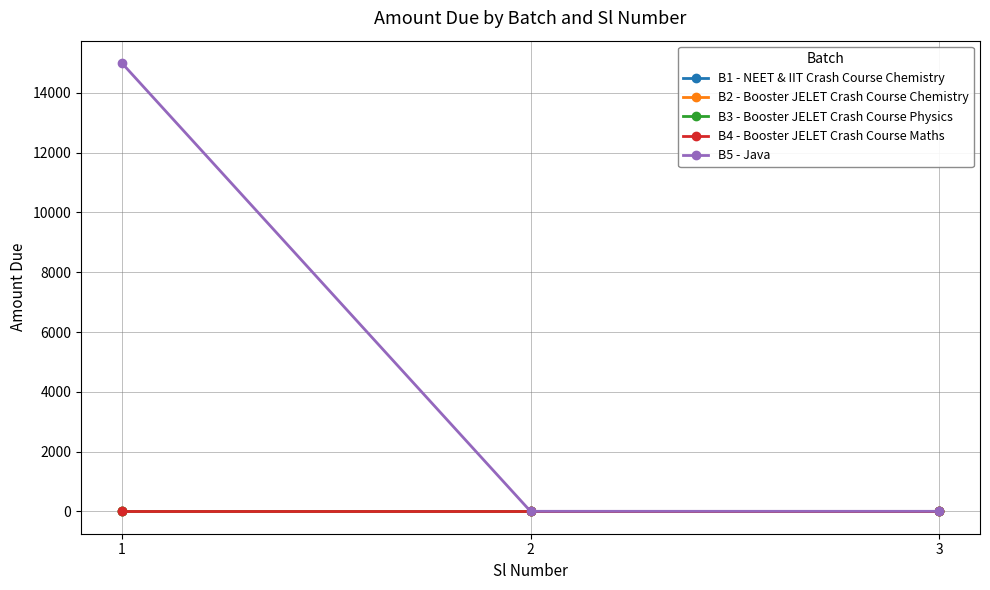

Is this an area chart (filled region under the line)?

No